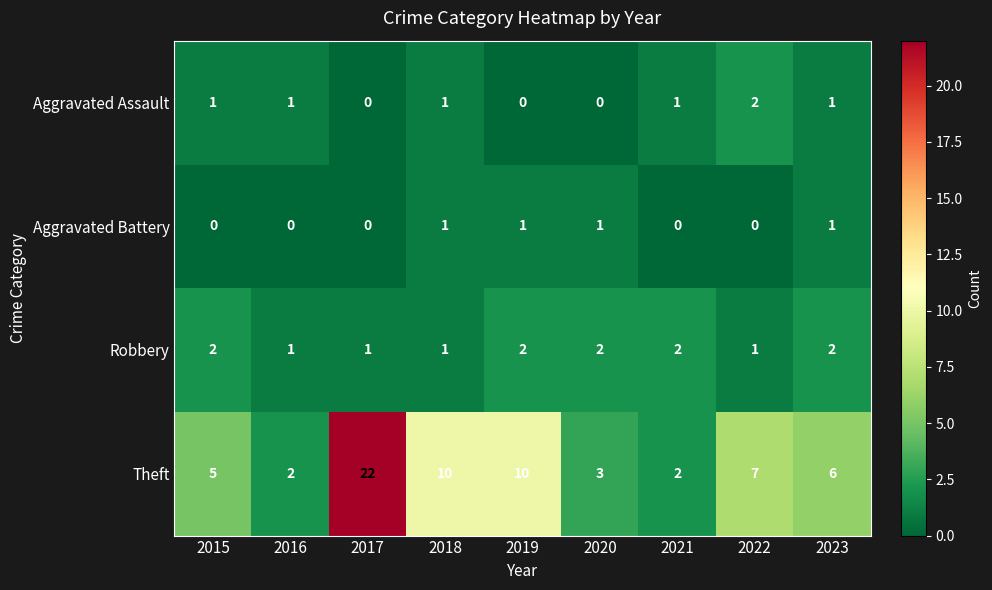

How many categories are shown in the chart?

9